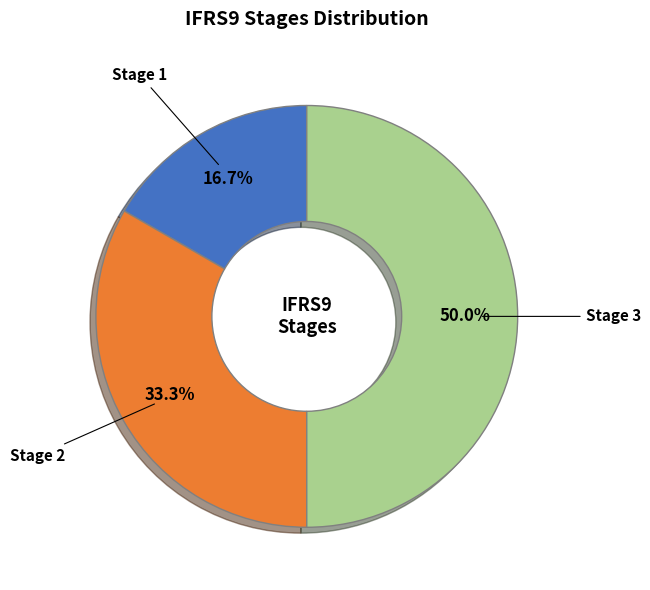

To the nearest percent, what is the average slice percentage?

33%